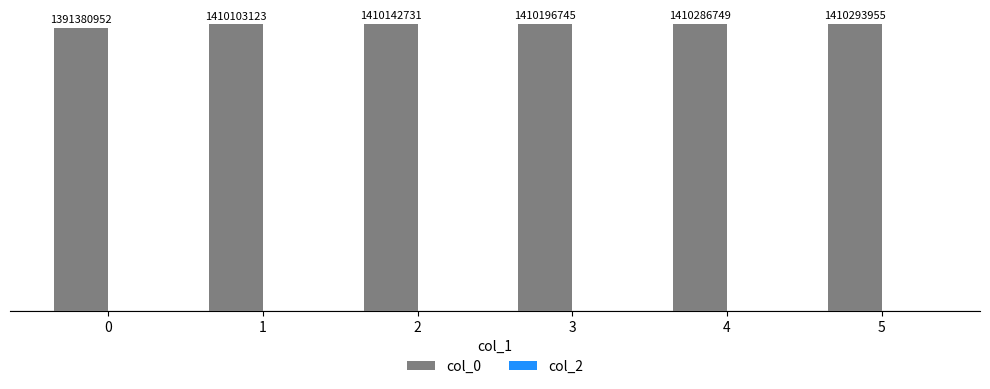

Does the chart contain any negative values?

No